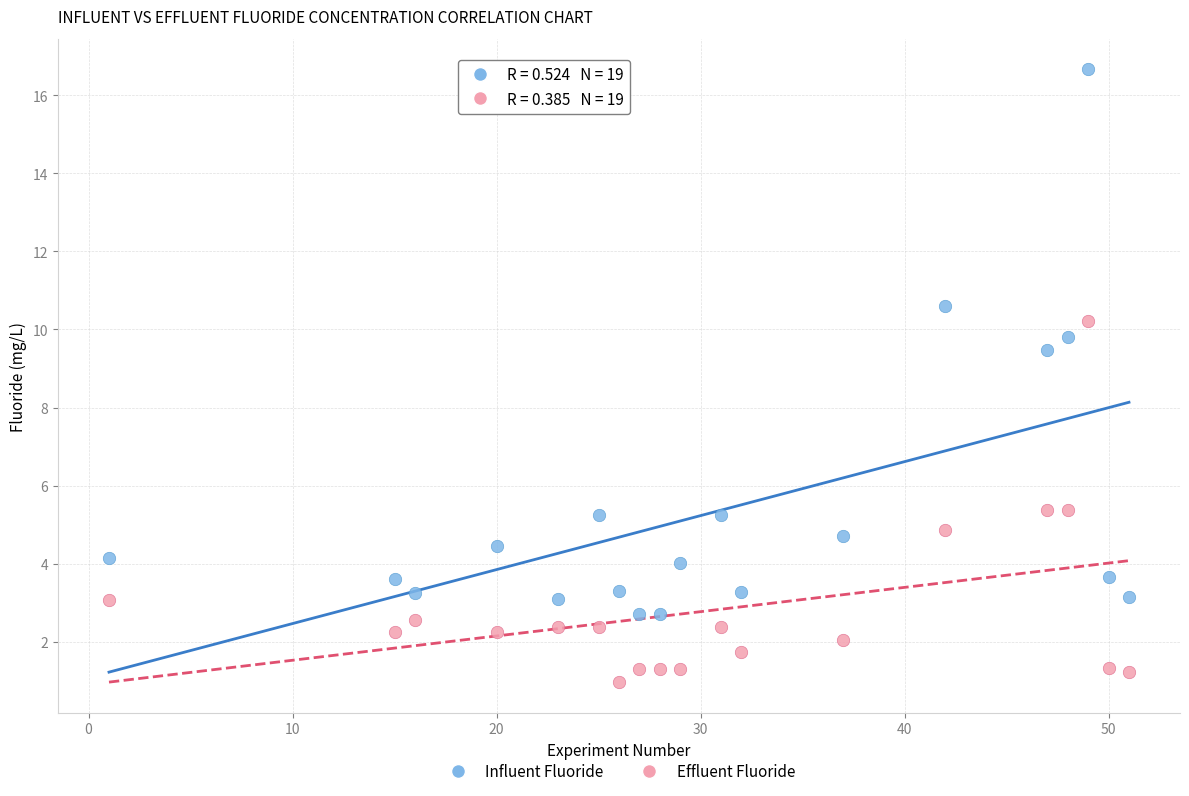

Across all data points, what is the range of X values (max minus min)?

50.0